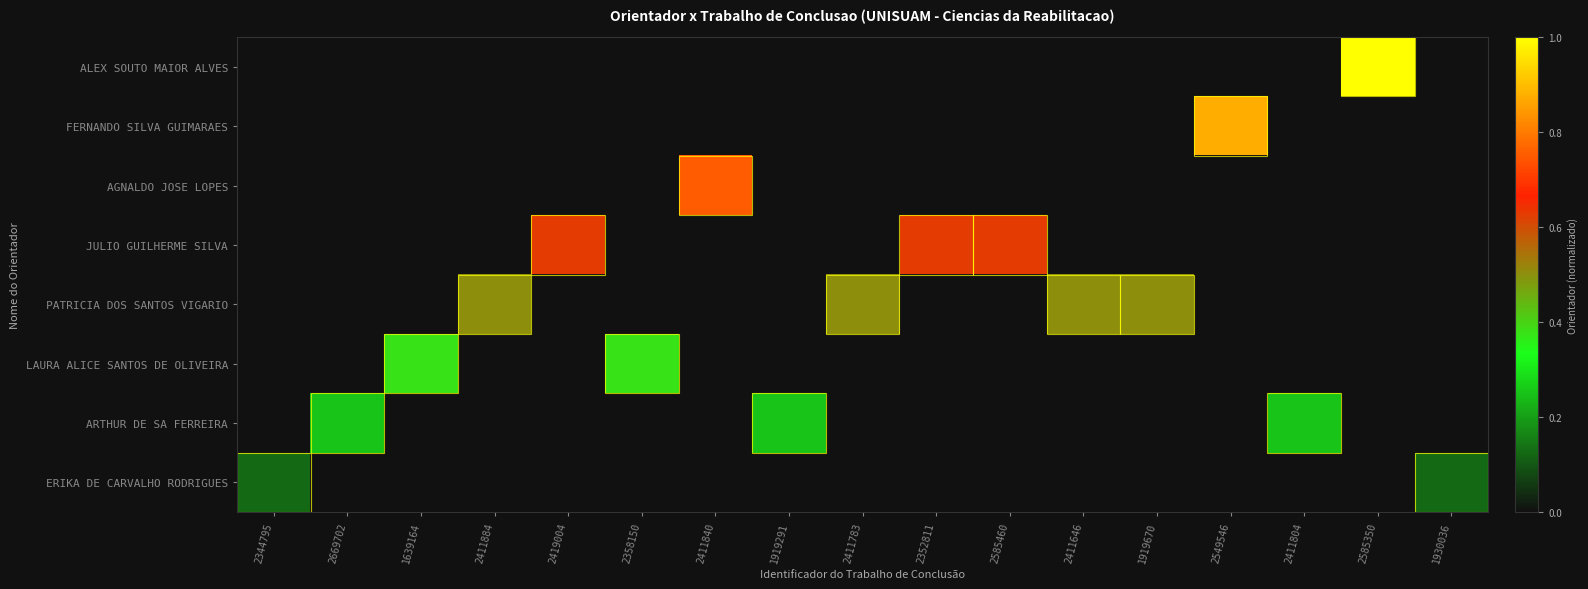

What is the difference between the highest and lowest values at 2344795?

0.1